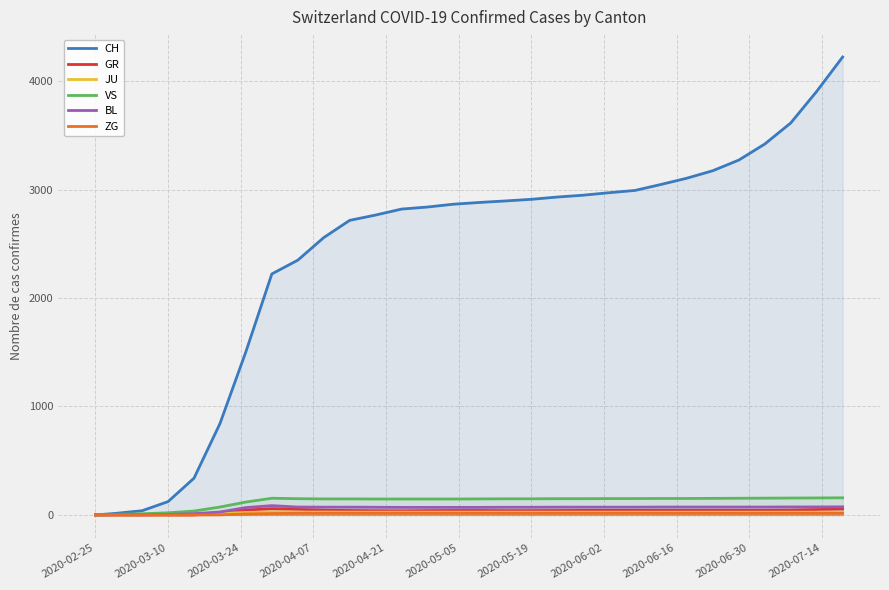

Which series has the largest total across all categories?

CH